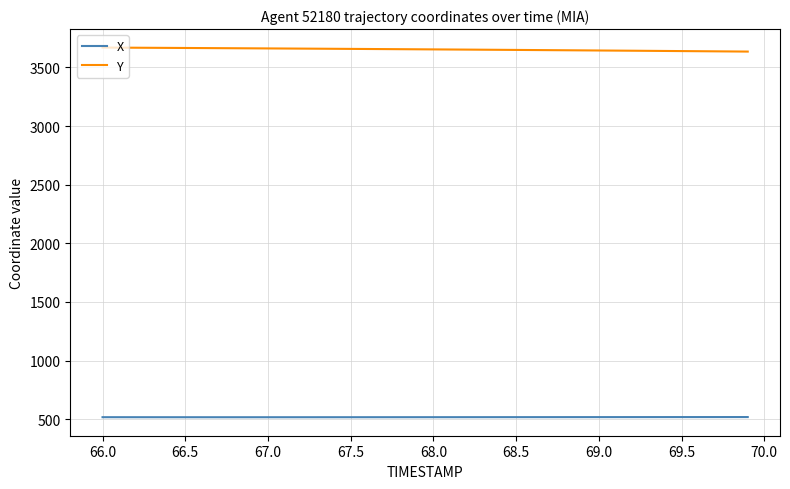

What is the maximum value for Y?

3669.7